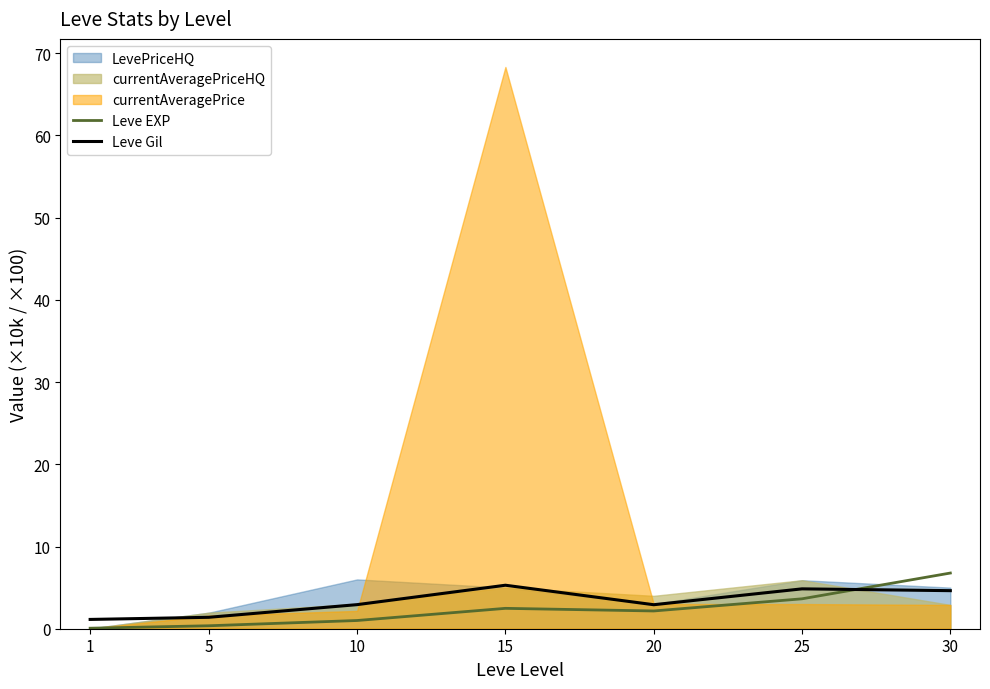

What is the minimum value for Leve Gil?

1.1